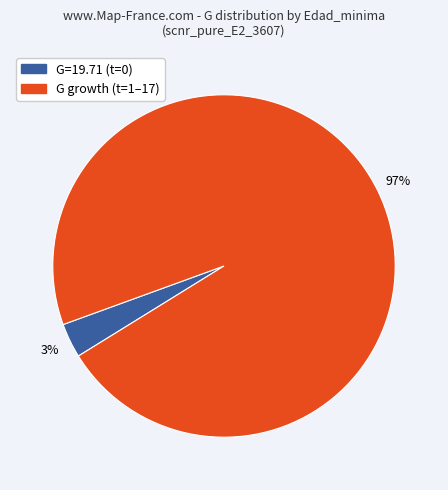

To the nearest percent, what is the average slice percentage?

50%